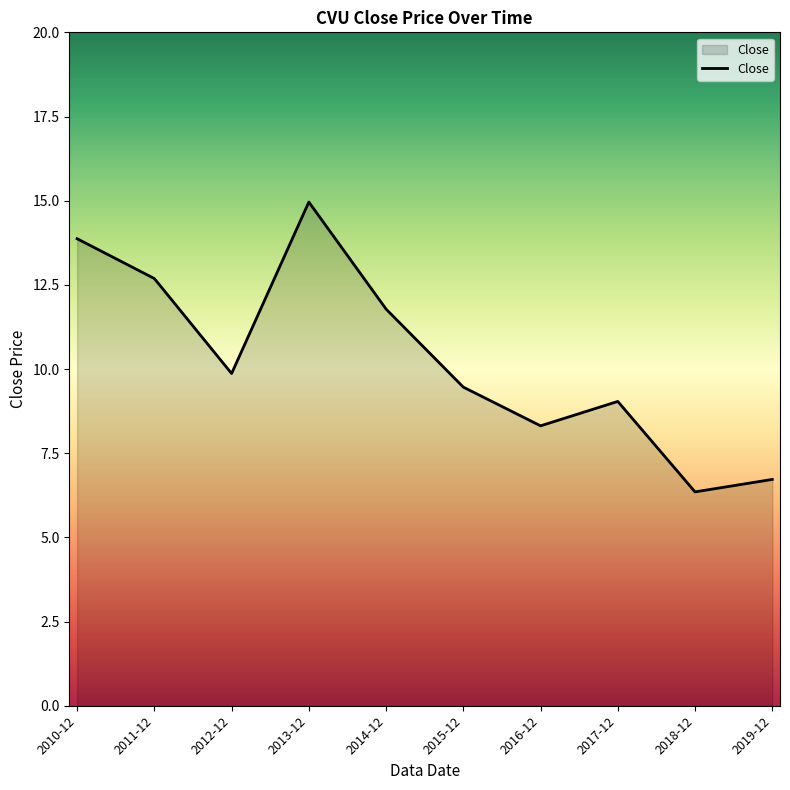

What is the change in value from 2010-12 to 2015-12?

-4.4